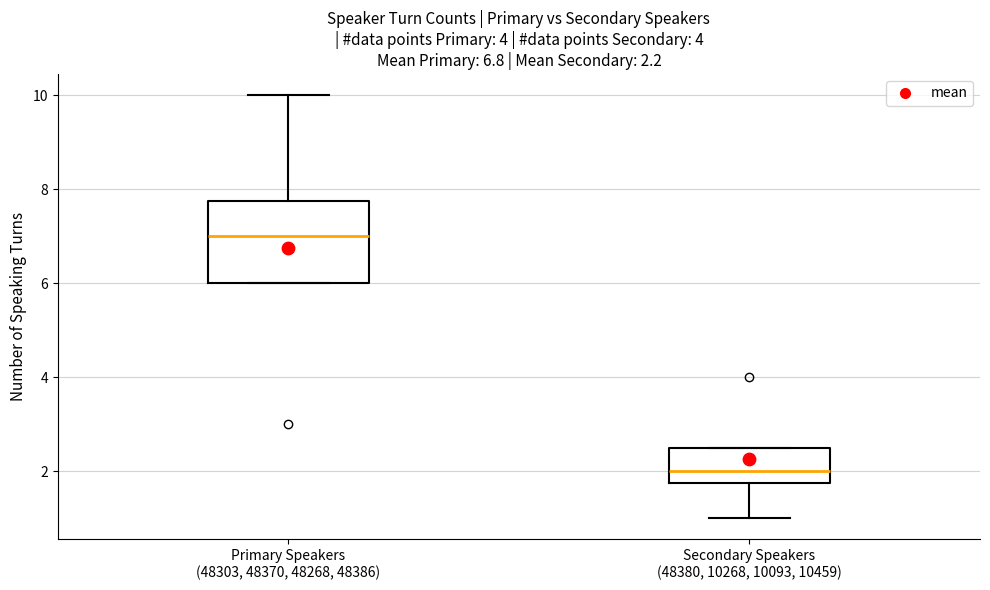

Which box has the lowest median line?

Secondary Speakers (48380, 10268, 10093, 10459)